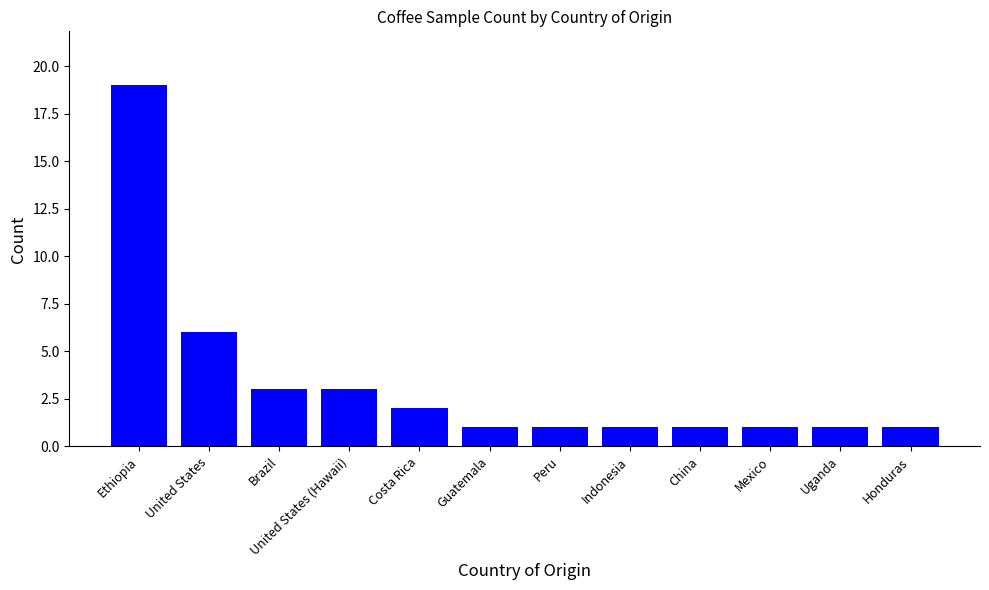

What is the label of the 1st bar from the right?

Honduras